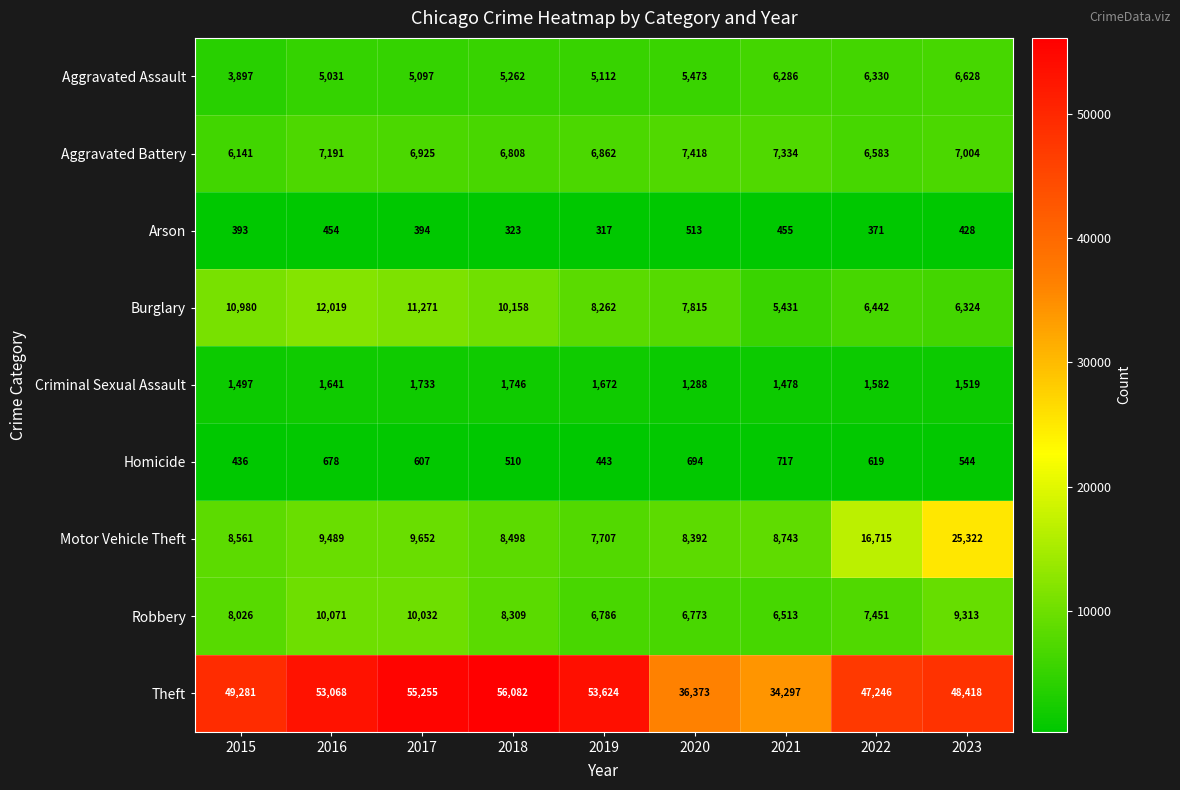

Between 2017 and 2019, which series saw the biggest shift?

Robbery